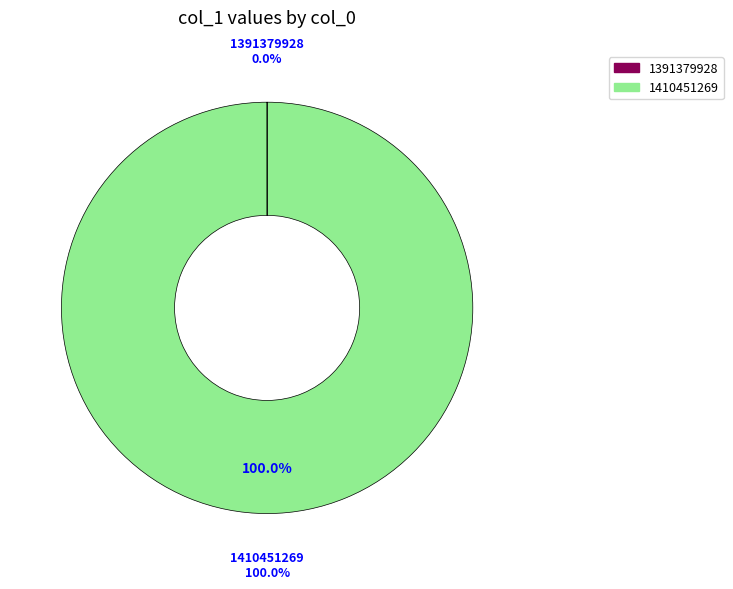

Do 1410451269 and 1391379928 together represent more than half of the pie?

Yes